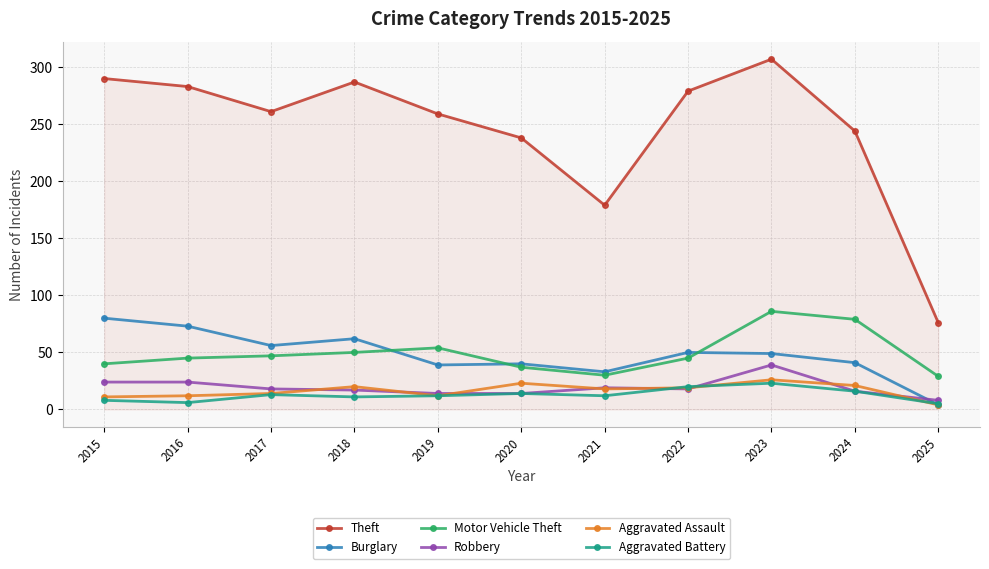

At which label does Burglary first exceed 49?

2015